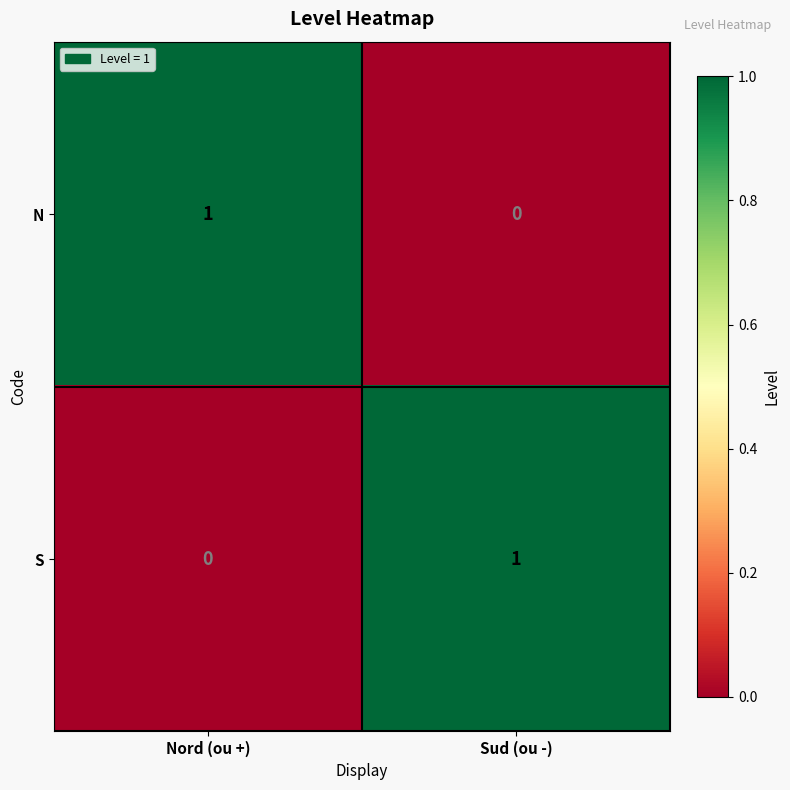

At which label does S reach its minimum?

Nord (ou +)